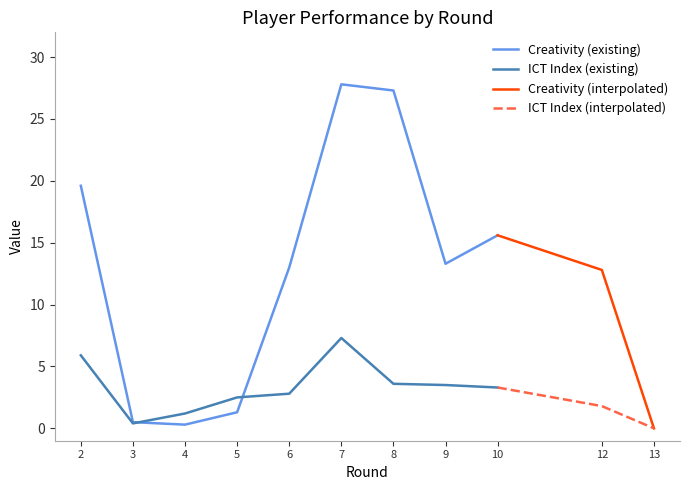

True or false: creativity and ict_index cross at least once.

True